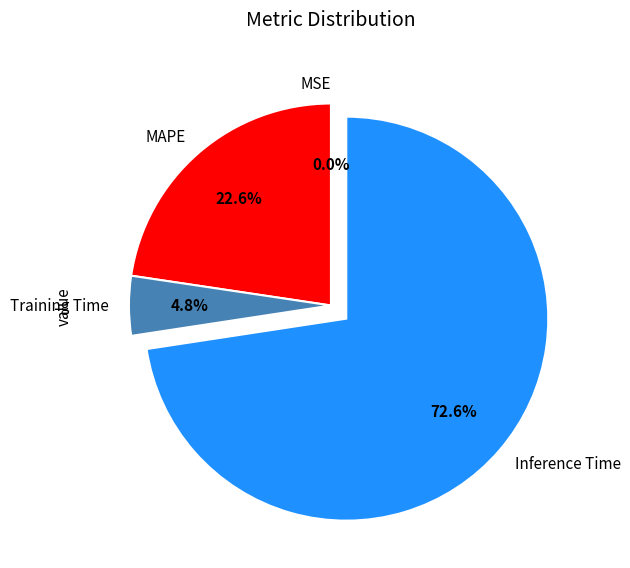

Is there a majority slice in this chart?

Yes